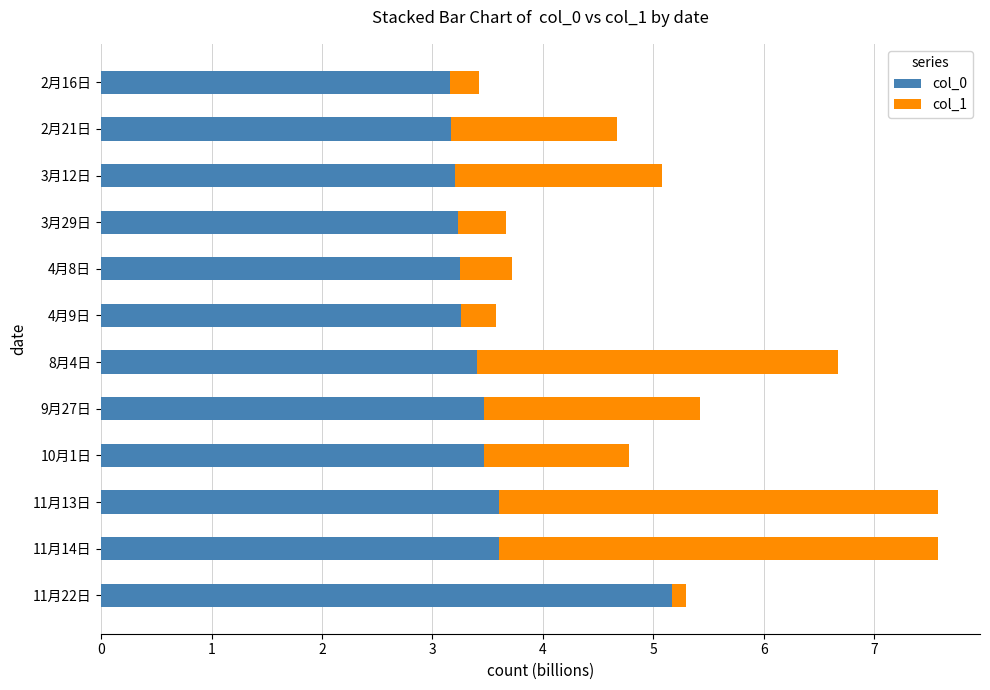

What is the total value across all series at 3月12日?

5.1